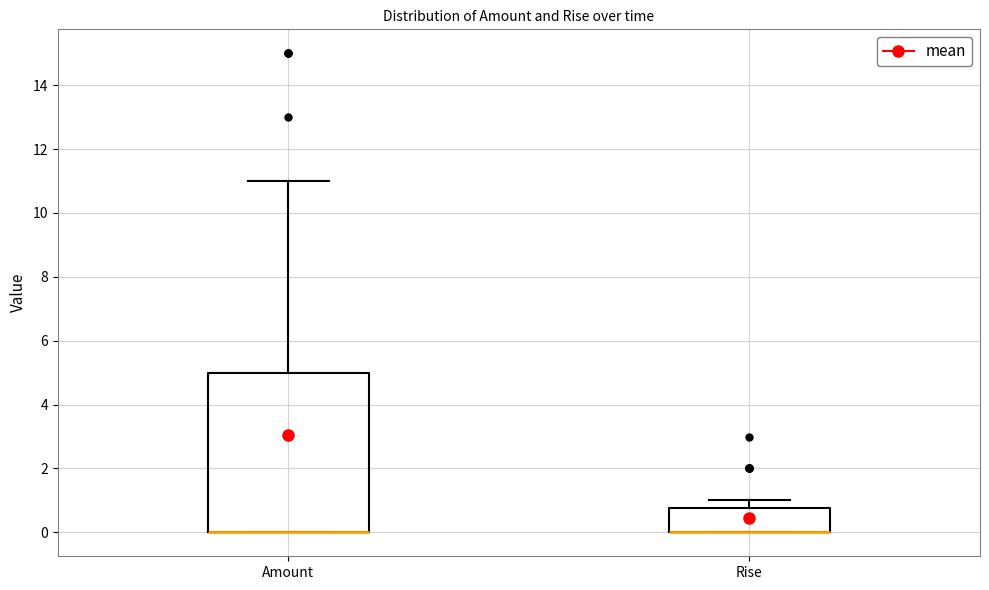

Reading left to right, transcribe this box plot: for each box, give where its median line is, the range the box spans, and where its two whiskers end, as read against the y-axis. The values are not printed on the chart, so give them approximately, as read against the axis.

Amount: median 0.0 (drawn on the box's lower edge), box 0.0 to 5.0, whiskers 0.0 to 11.0
Rise: median 0.0 (drawn on the box's lower edge), box 0.0 to 0.8, whiskers 0.0 to 1.0